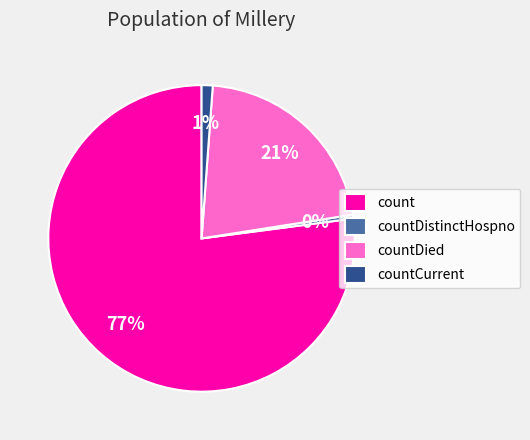

What percentage is the countCurrent slice, to the nearest percent?

1%